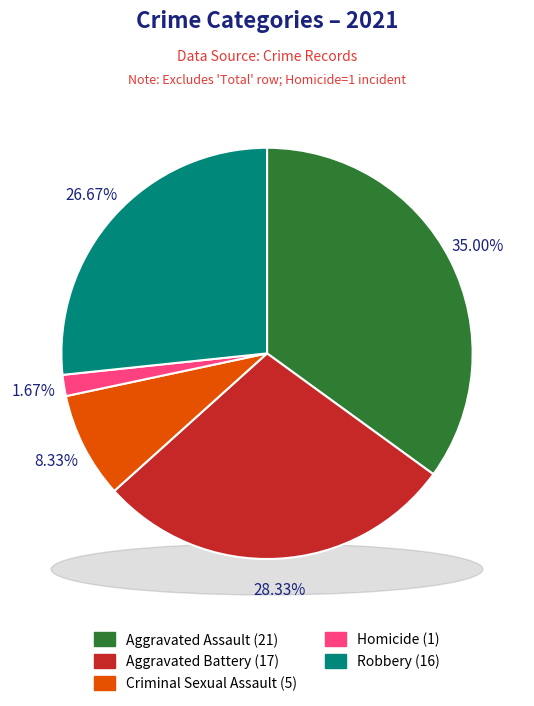

To the nearest percent, what portion does Aggravated Assault represent?

35%